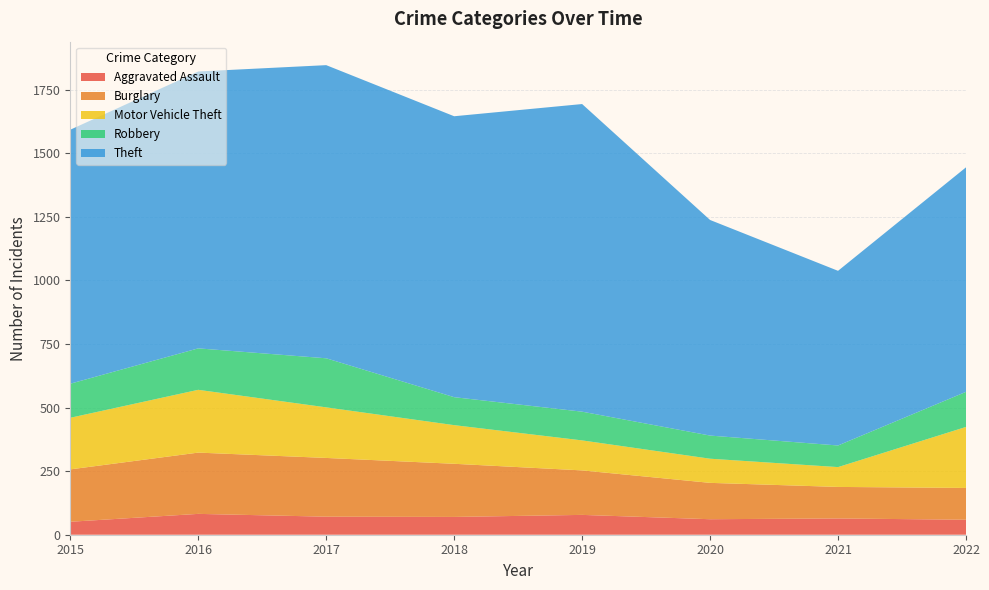

Reading left to right, list all the values displayed in this chart.

Aggravated Assault: 2015=51	2016=82	2017=71	2018=70	2019=78	2020=61	2021=64	2022=59
Burglary: 2015=206	2016=241	2017=231	2018=209	2019=175	2020=143	2021=124	2022=125
Motor Vehicle Theft: 2015=203	2016=247	2017=199	2018=152	2019=118	2020=95	2021=78	2022=240
Robbery: 2015=134	2016=163	2017=193	2018=110	2019=113	2020=91	2021=85	2022=138
Theft: 2015=999	2016=1089	2017=1153	2018=1105	2019=1210	2020=848	2021=687	2022=883